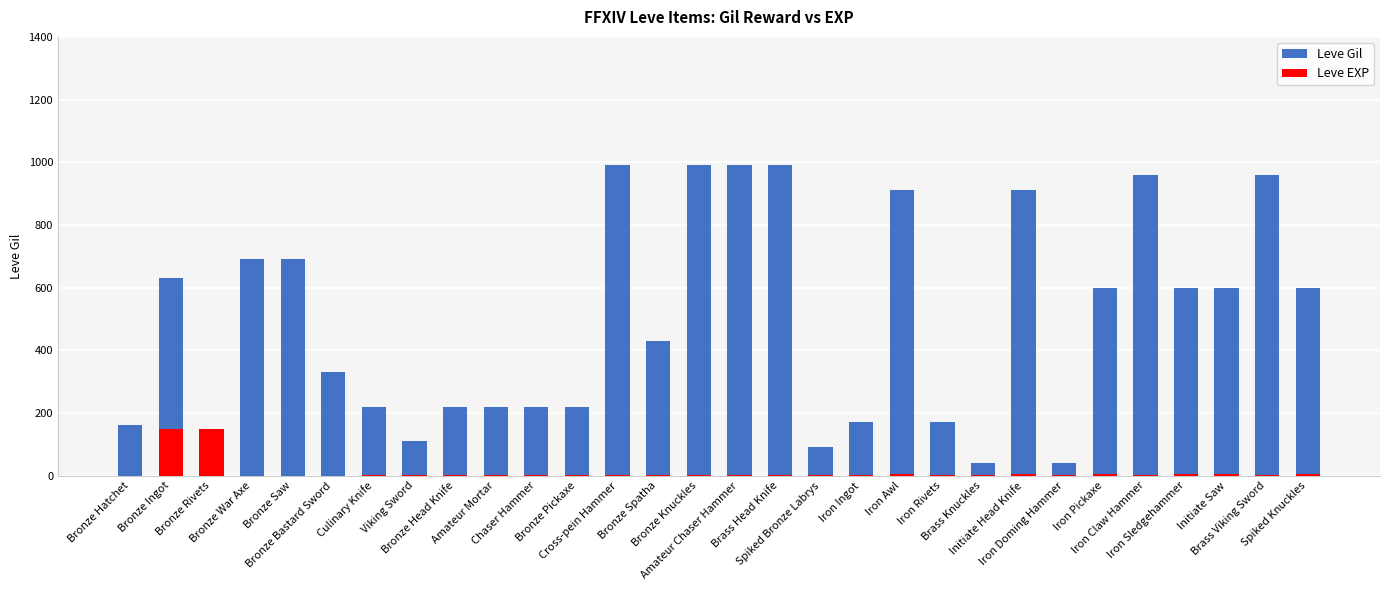

How many groups of bars are there?

30